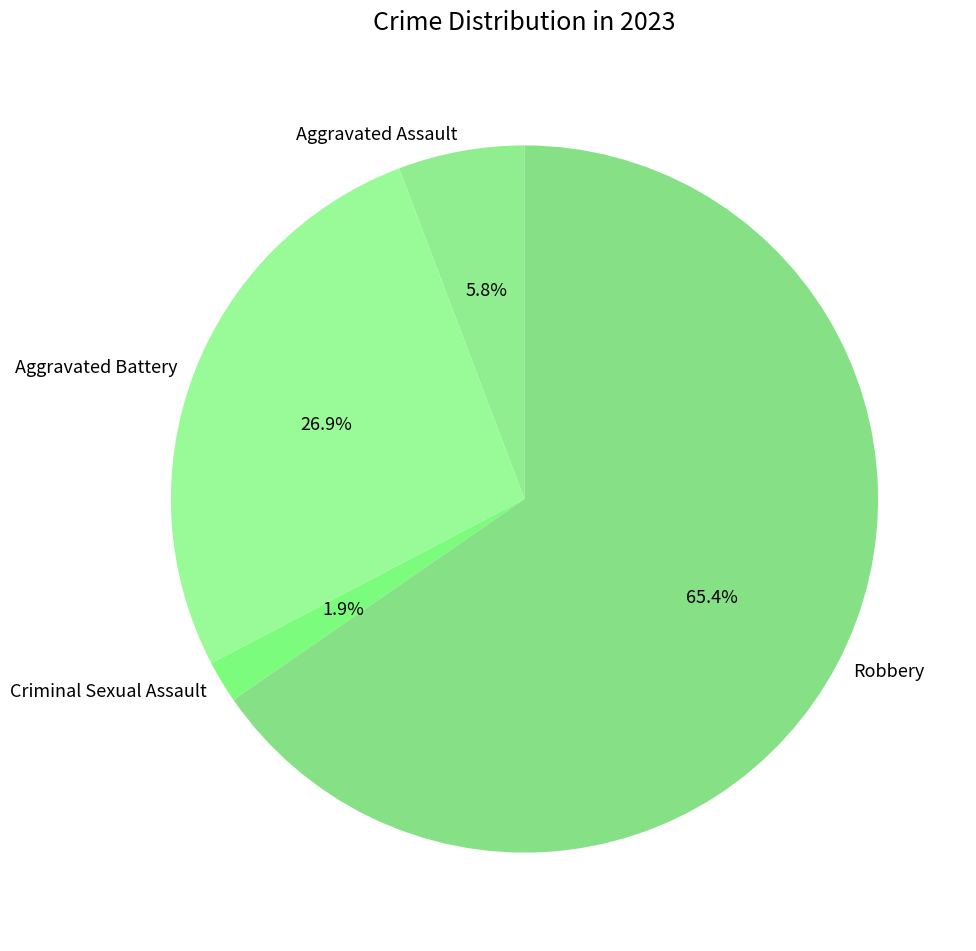

What is the ratio of the value at Robbery to the value at Aggravated Battery?

2.4